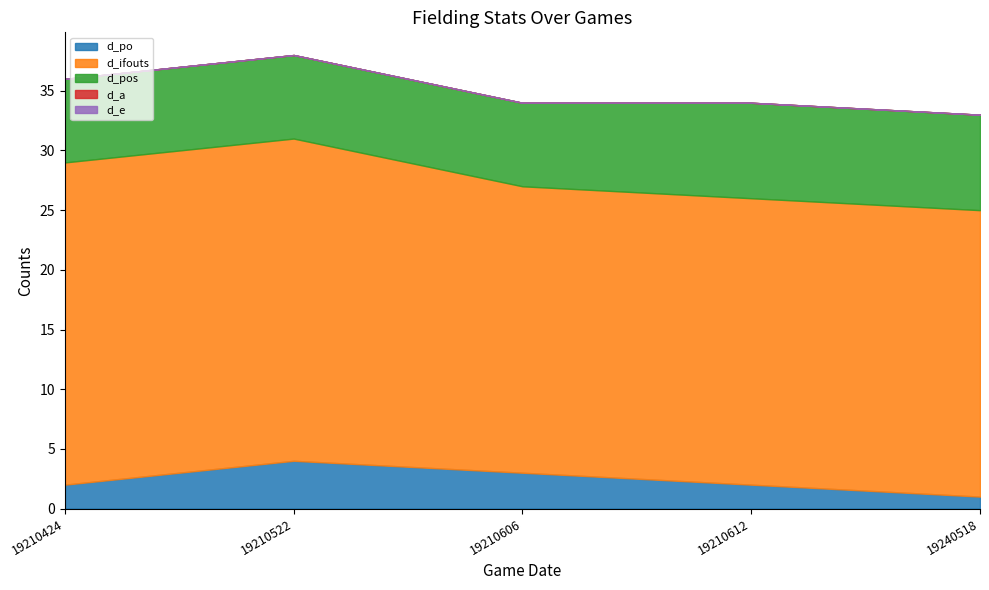

Between 19210522 and 19240518, which series saw the biggest shift?

d_po